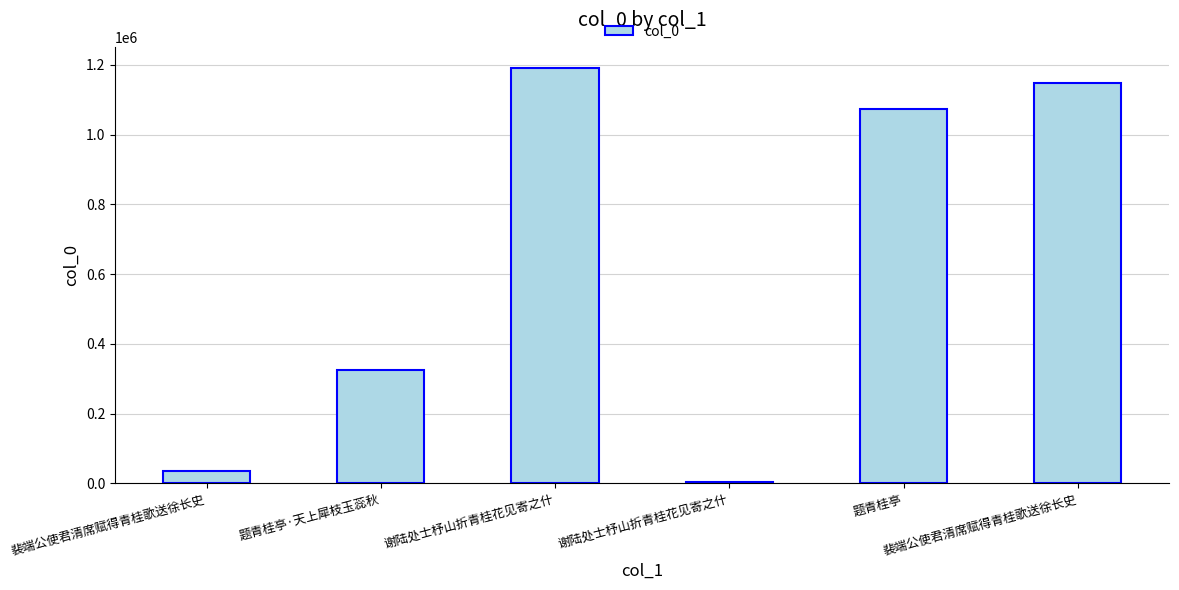

Is it true that the value at 裴端公使君清席赋得青桂歌送徐长史 is 1147449?

True